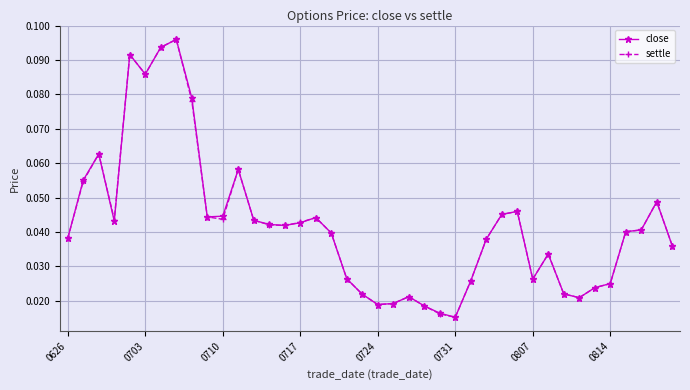

How many close values are between 0 and 1?

40